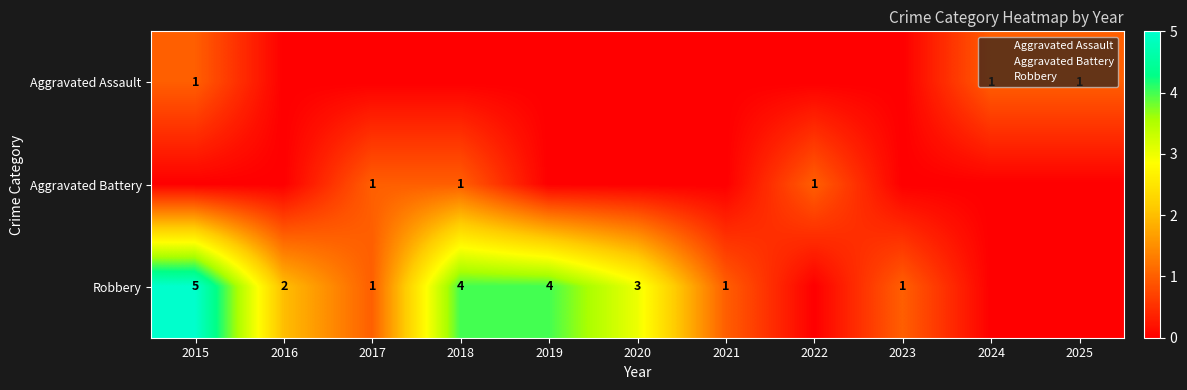

At which label is Aggravated Assault closest to 0?

2016